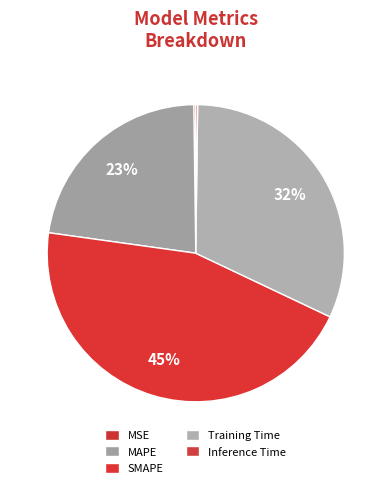

Which category has the smallest portion of the pie?

Inference Time